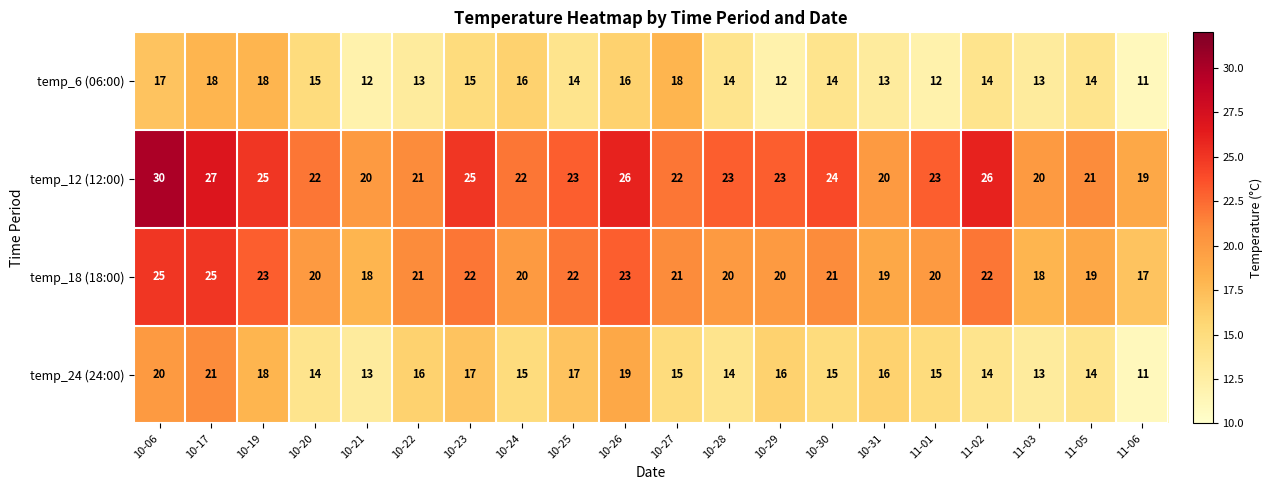

What is the sum of the temp_6 (06:00) values at 11-02 and 10-29?

26